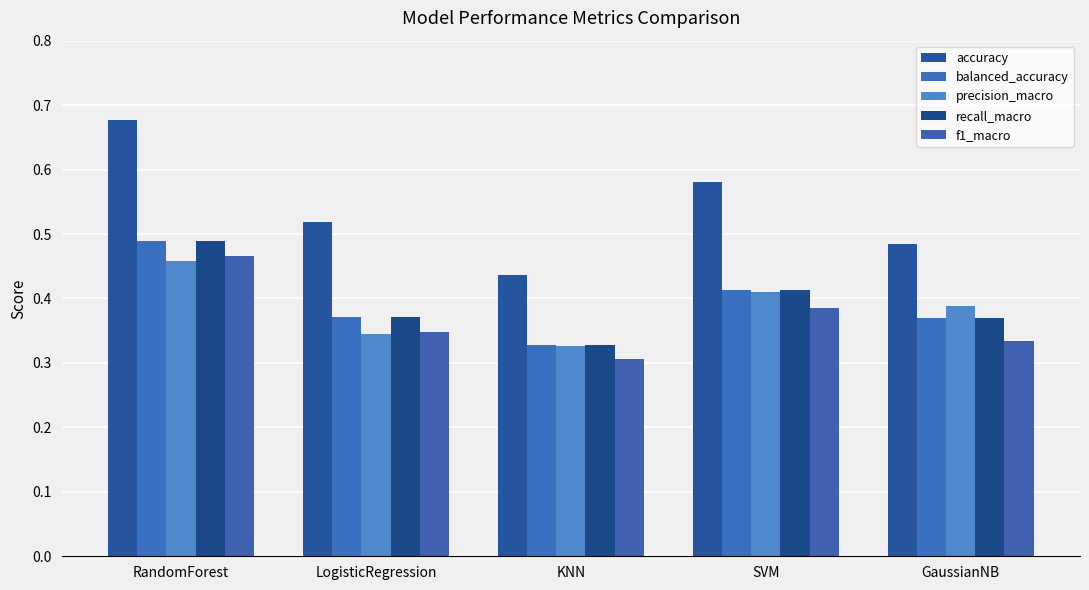

What is the label of the 1st bar from the left?

RandomForest